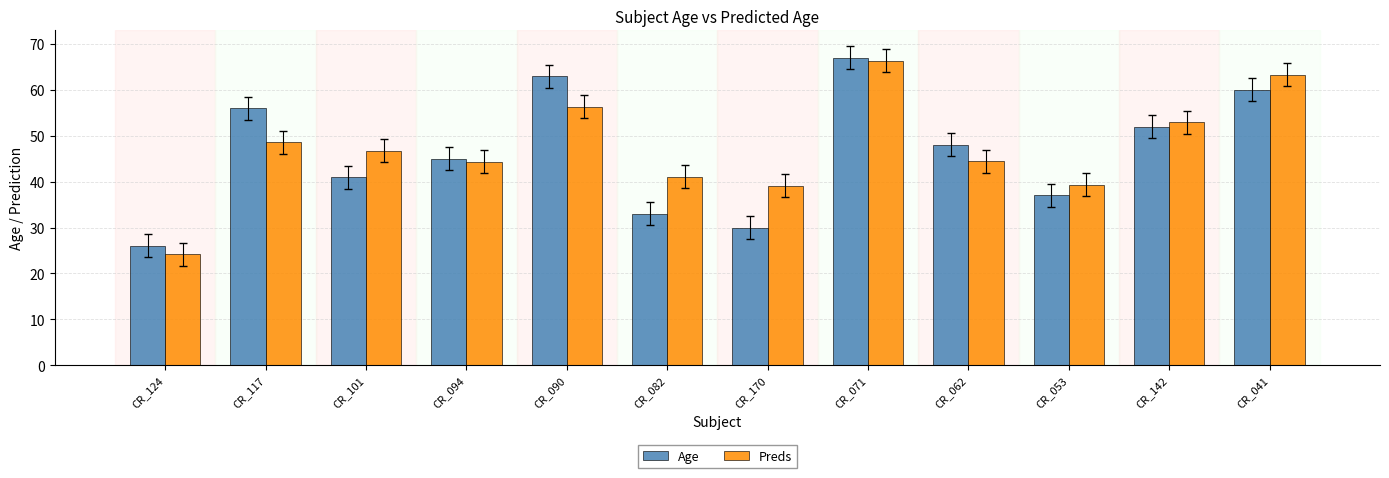

At CR_117, list the series in order from largest to smallest.

Age, Preds